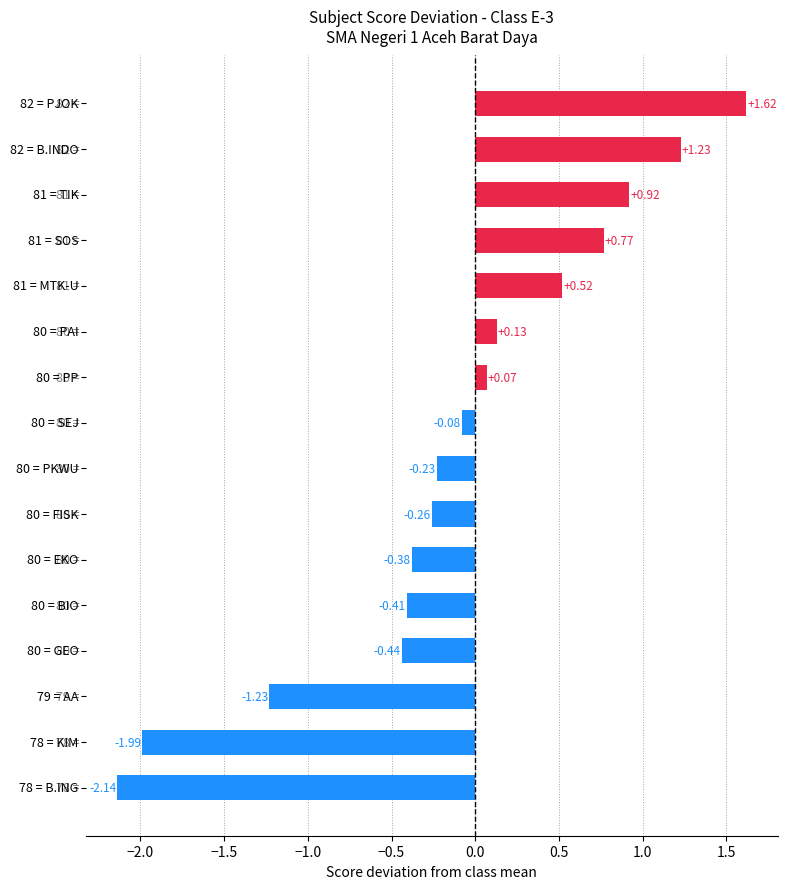

What is the difference between the maximum and minimum values?

3.8